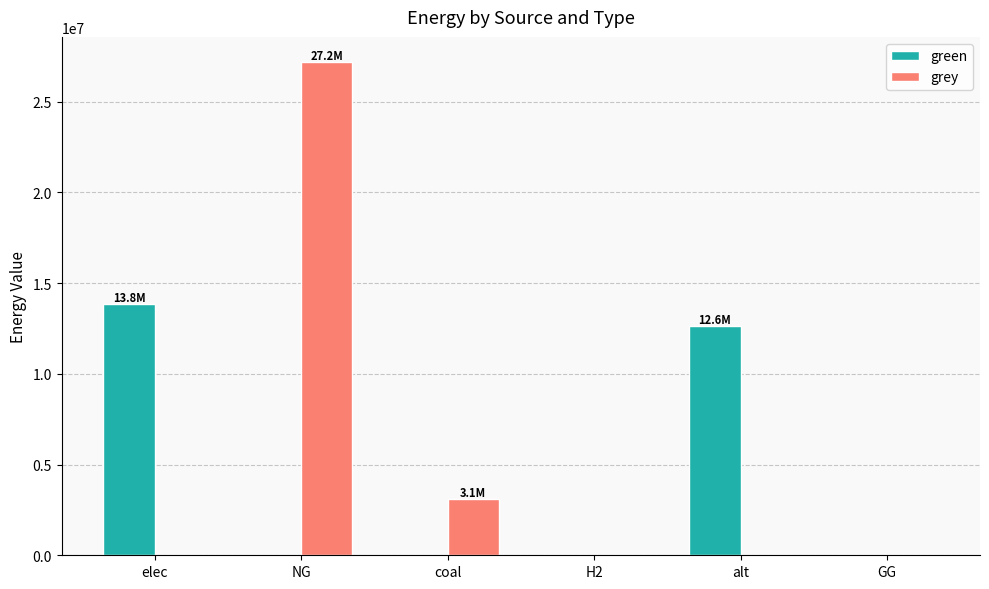

At which label is green closest to 6914073?

alt